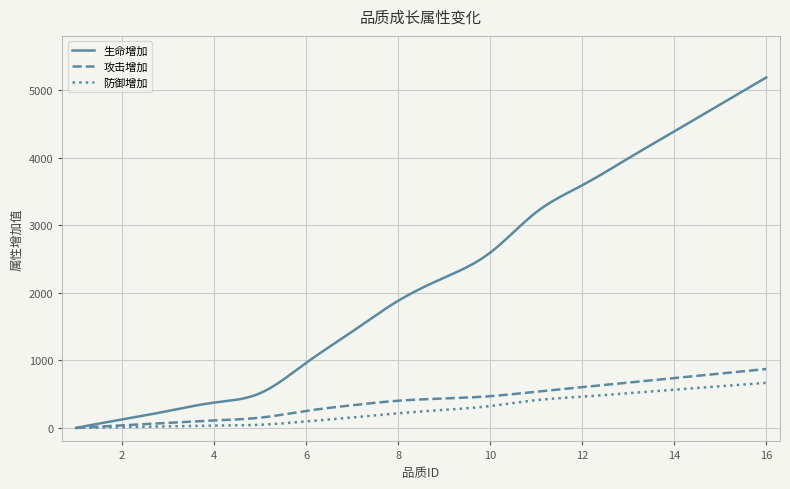

What are all the series names shown in the legend?

生命增加, 攻击增加, 防御增加